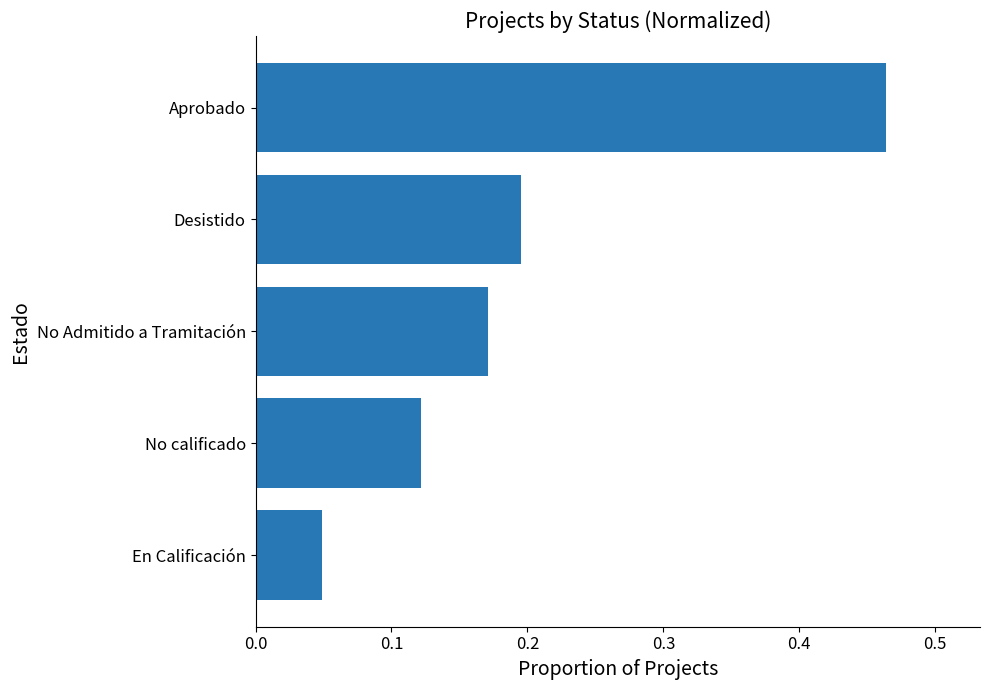

How many bars are there in total?

5